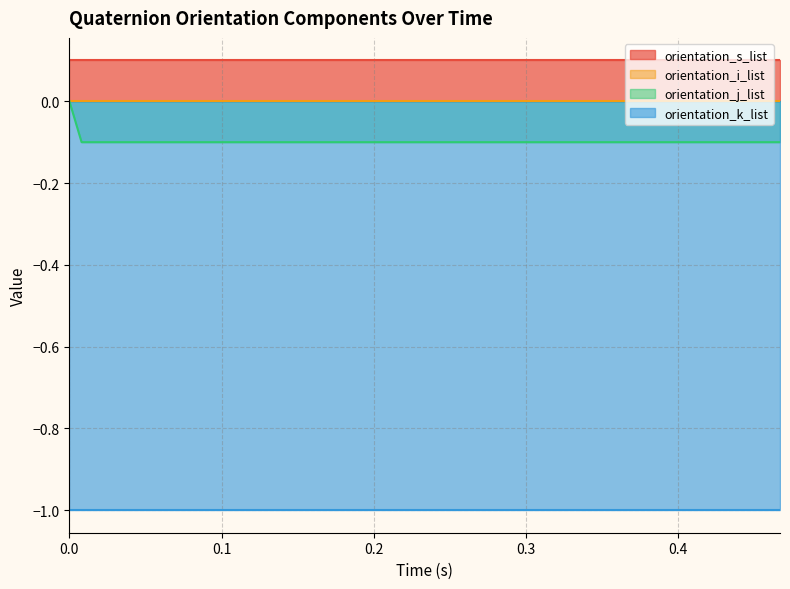

What is the value of the orientation_k_list point at the 6th from the left?

-1.0